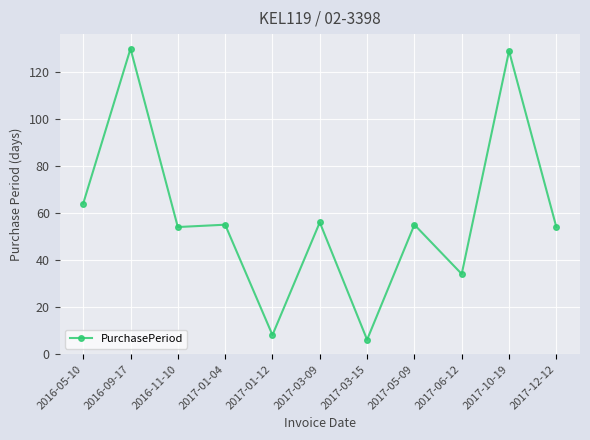

At which category does the data reach its first local peak?

2016-09-17